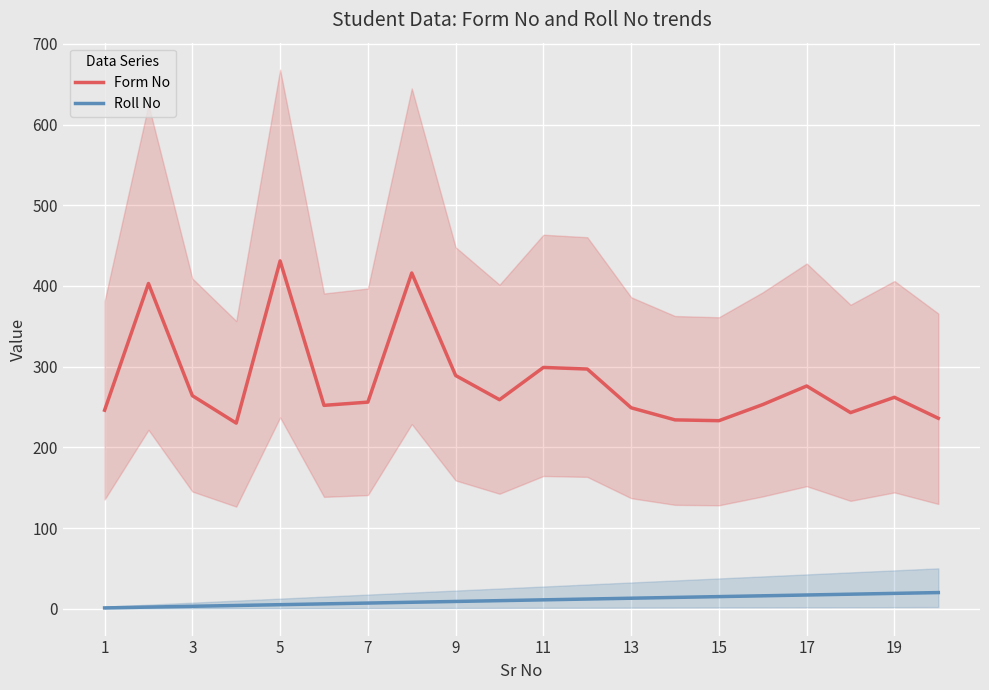

Which series has the widest spread of values?

Form No